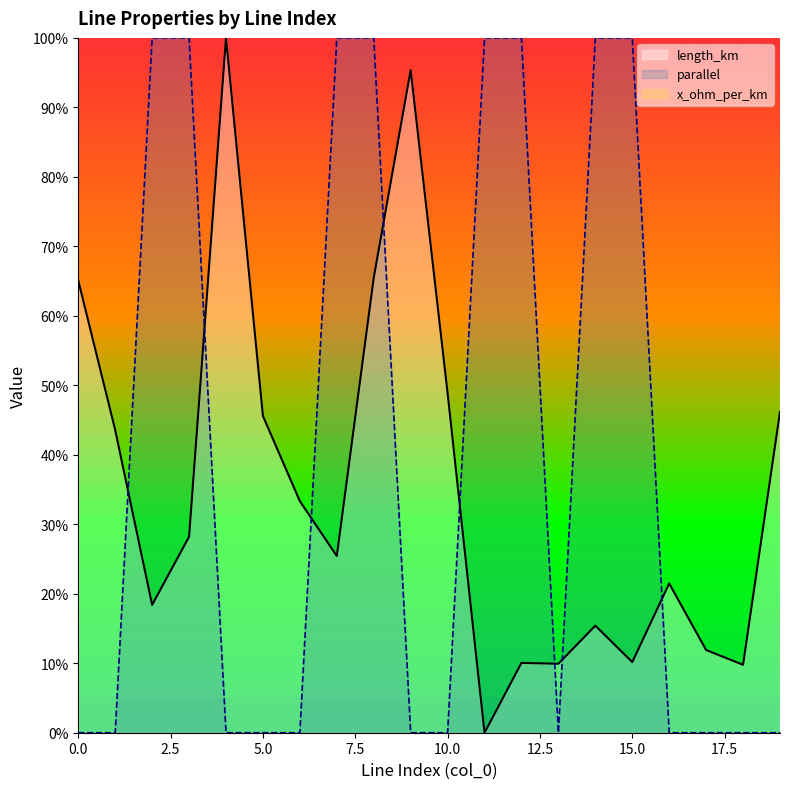

True or false: parallel has more than 2 interior local peaks.

False